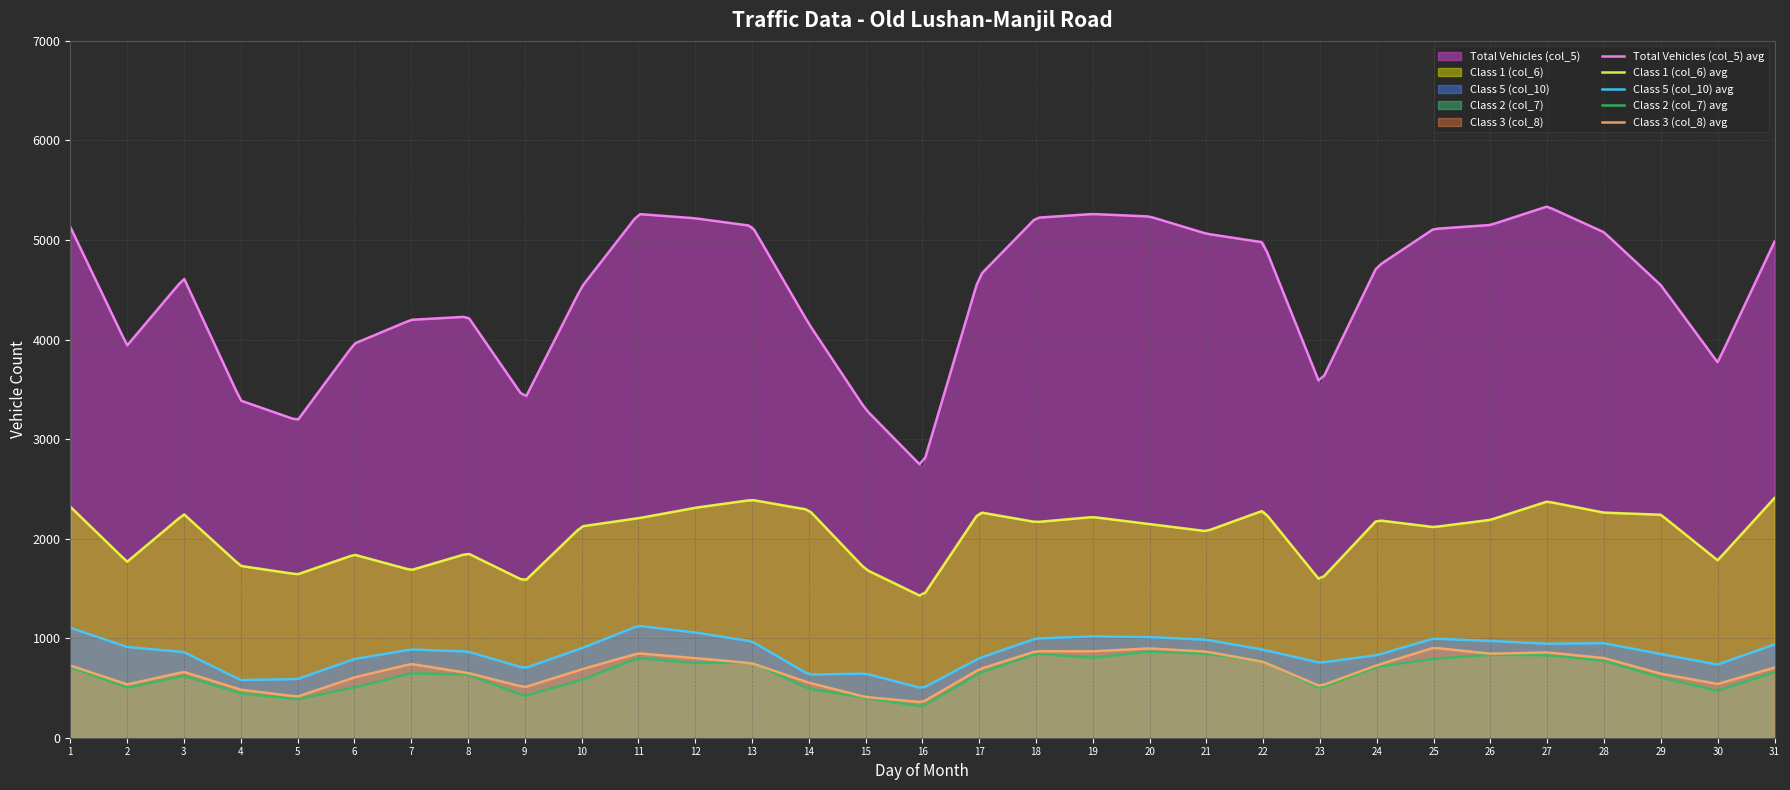

Which has a higher value, 7 or 19?

19